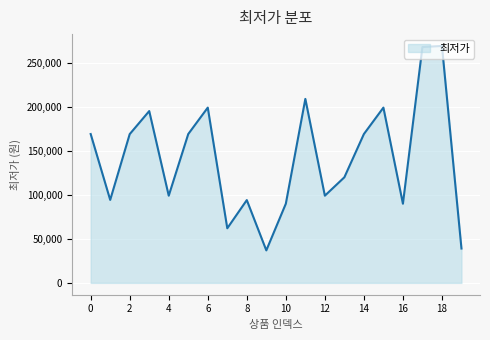

What is the maximum value shown in the chart?

269000